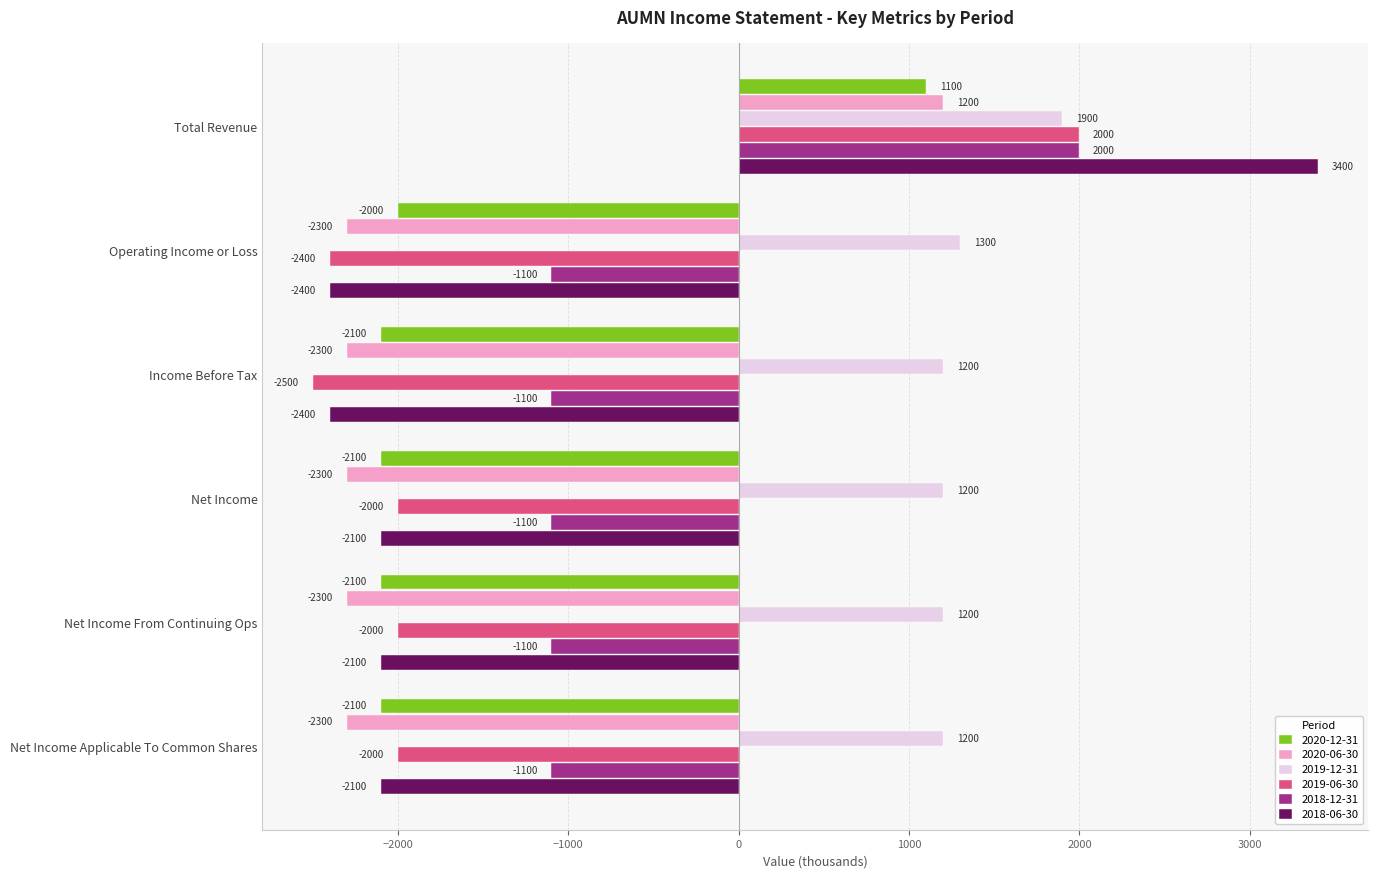

What is the difference between the highest and lowest values at Net Income Applicable To Common Shares?

3500